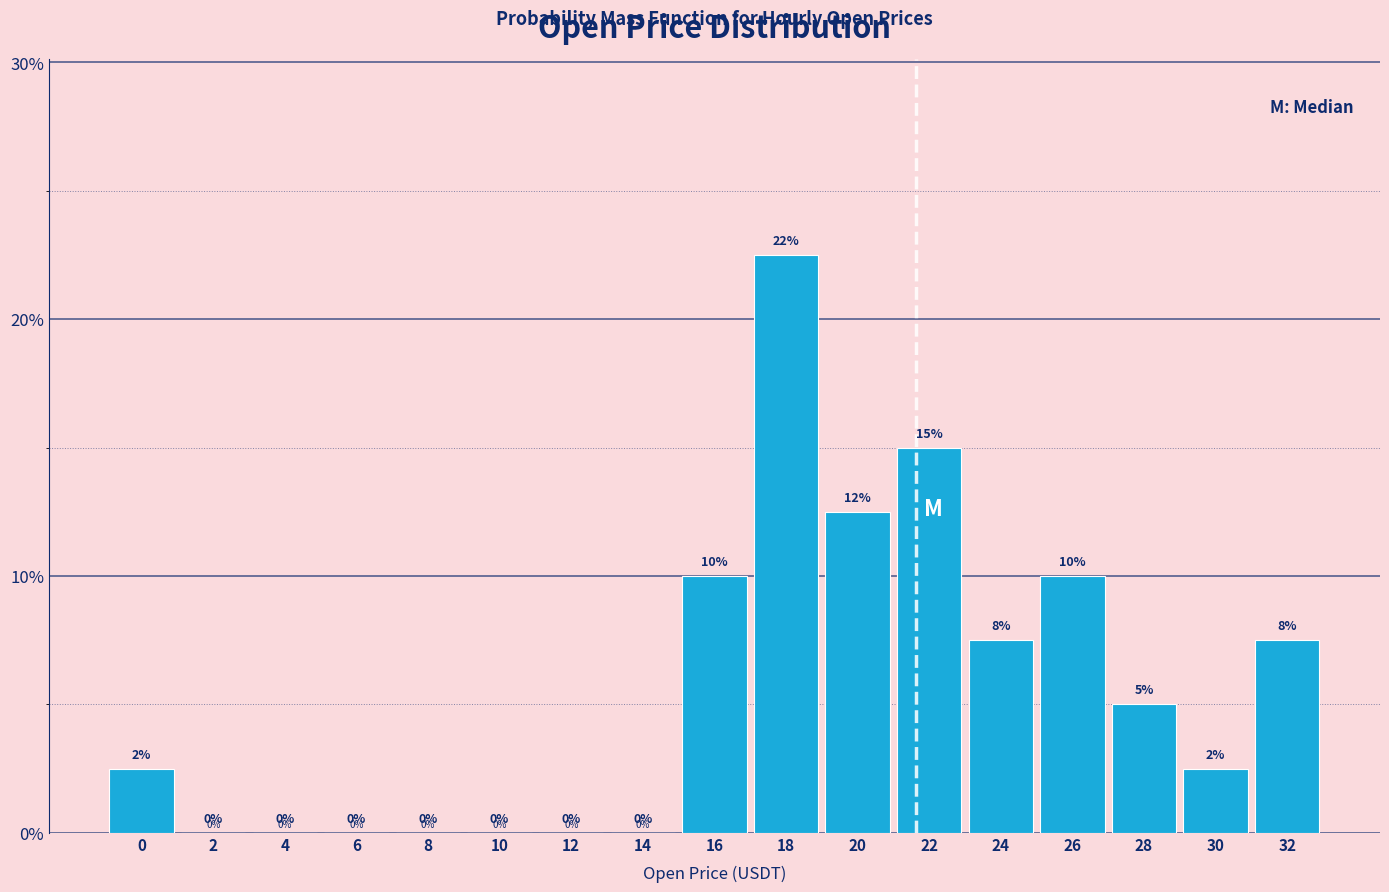

Is it true that the value at 22 is 10.2?

False